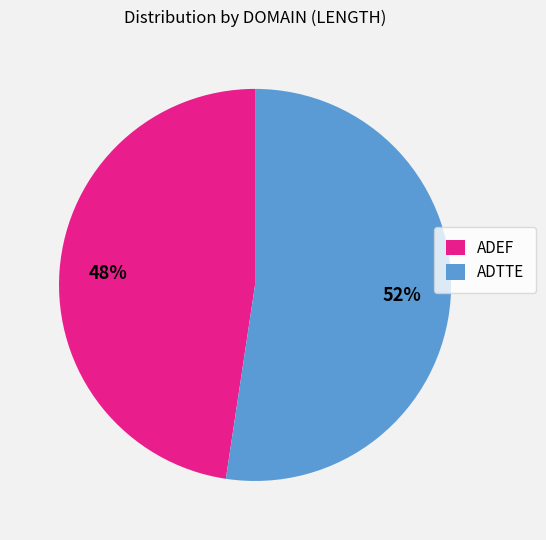

What is the majority slice?

ADTTE